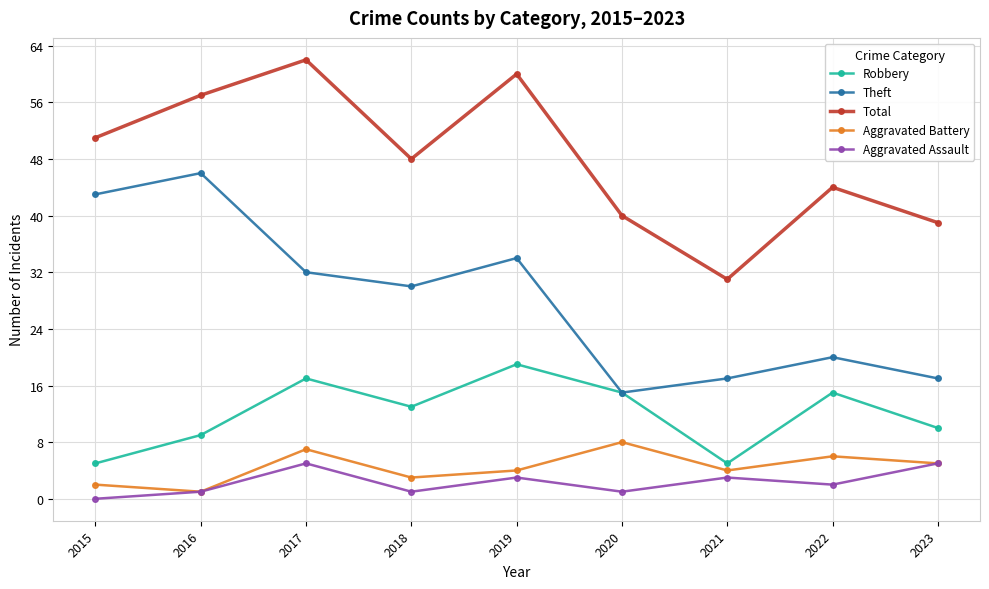

Which series changed the most between 2019 and 2020?

Total